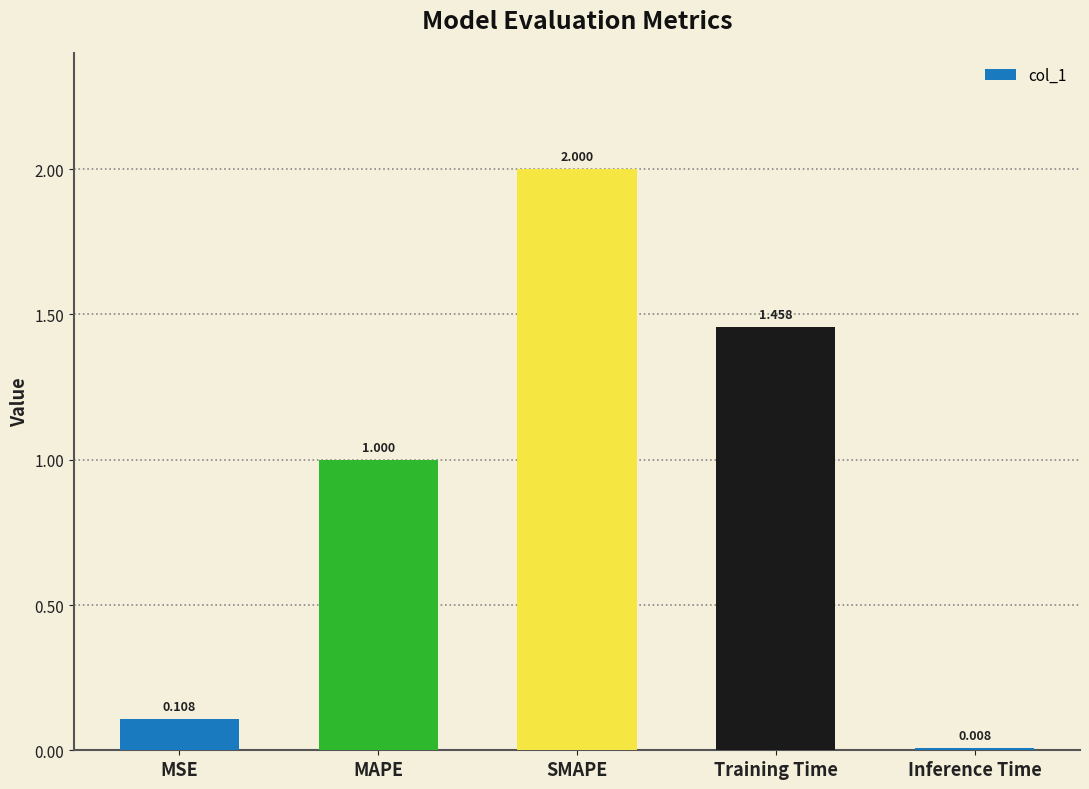

What is the difference between the second highest and second lowest values?

1.4